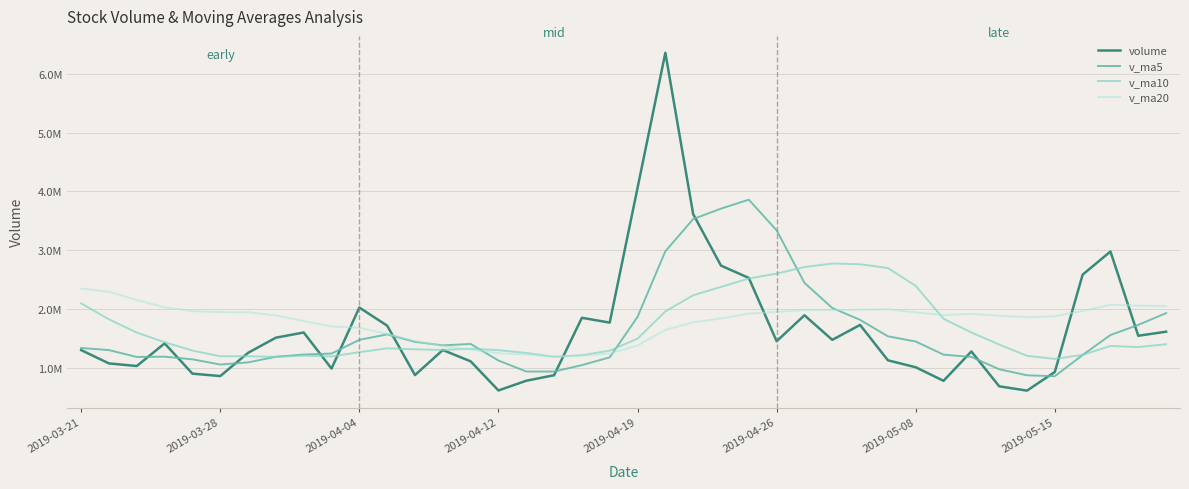

How many intersections are there between volume and v_ma5?

12